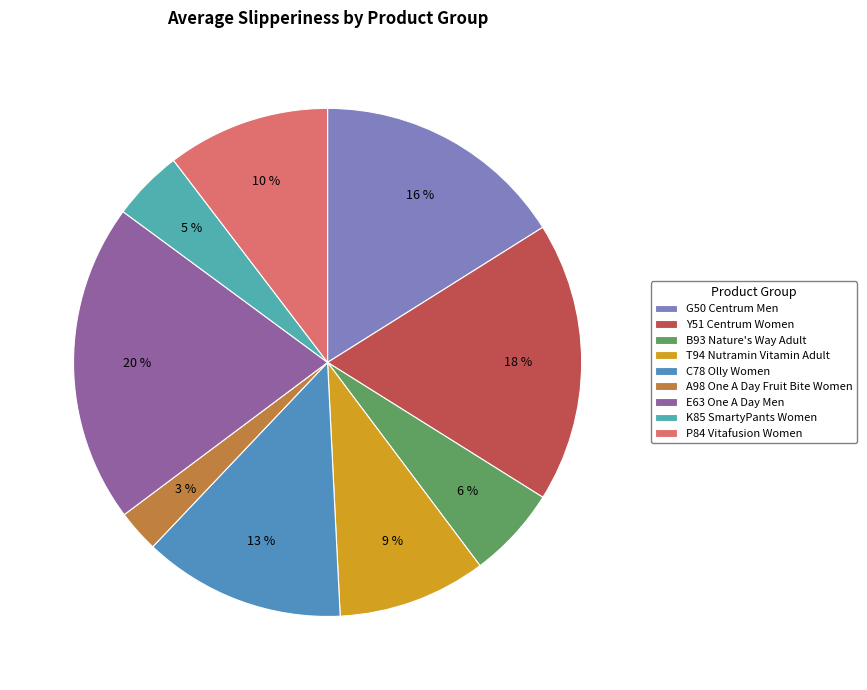

Does any single category account for the majority?

No